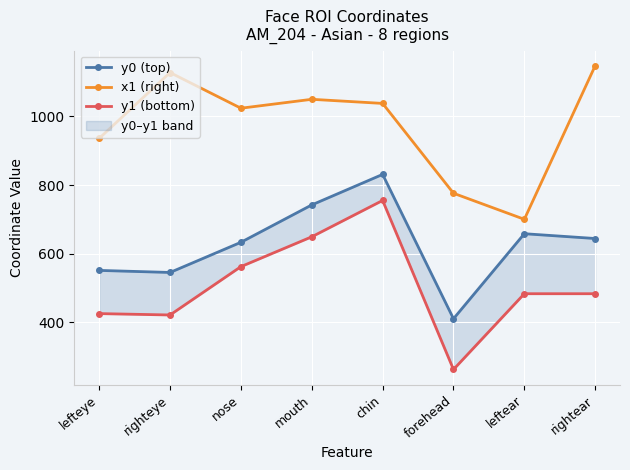

What is the difference between the second highest and second lowest values in the x1 (right) series?

352